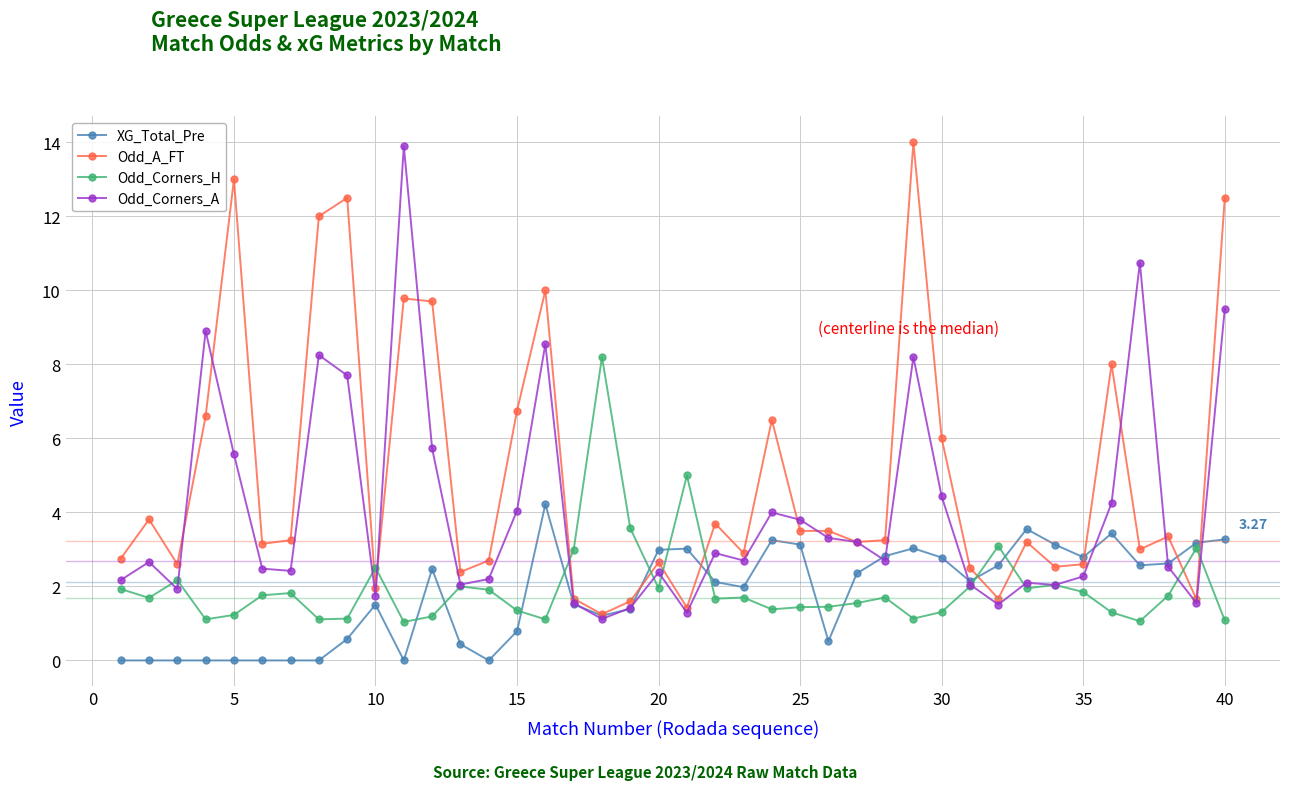

After their last crossing, which series has the higher values: Odd_A_FT or Odd_Corners_H?

Odd_A_FT